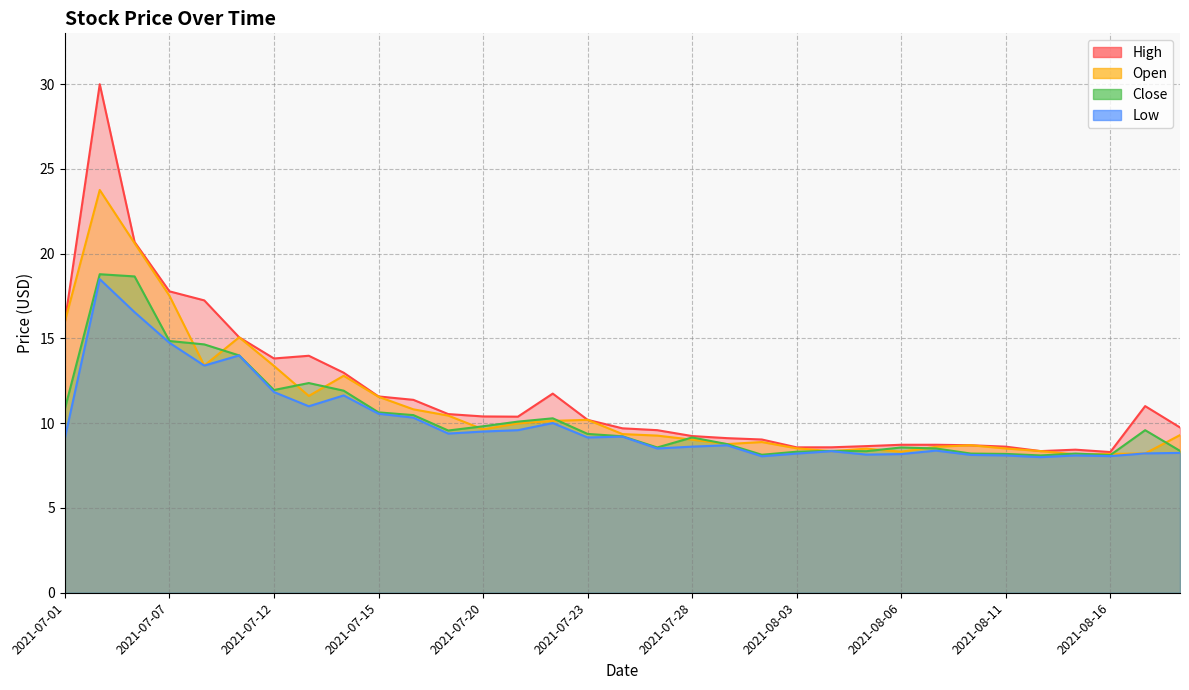

Which series has the largest range (max minus min)?

High